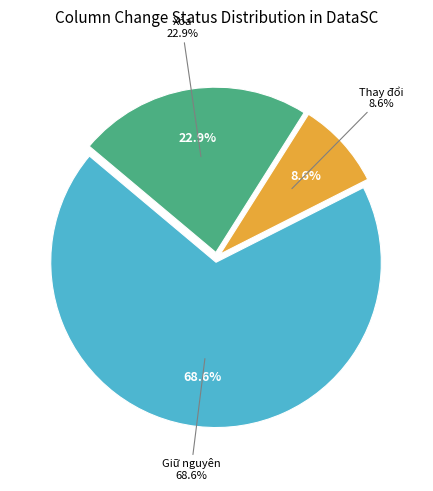

What is the majority slice?

Giữ nguyên